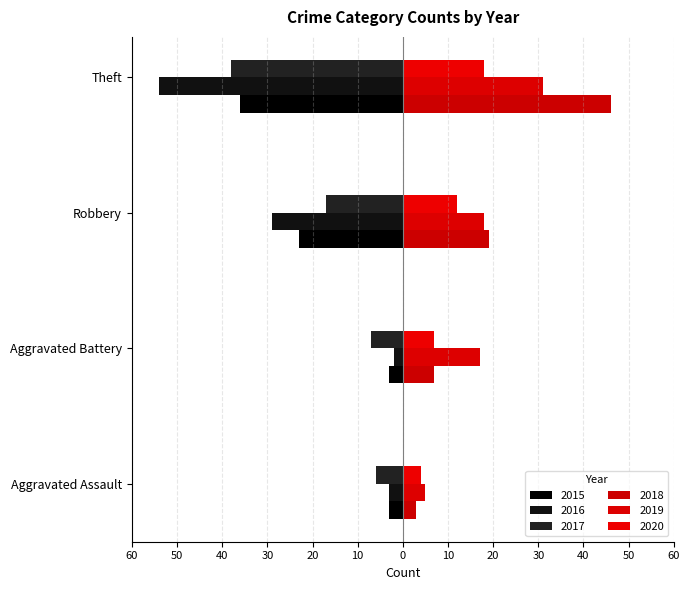

Are the bars horizontal?

Yes